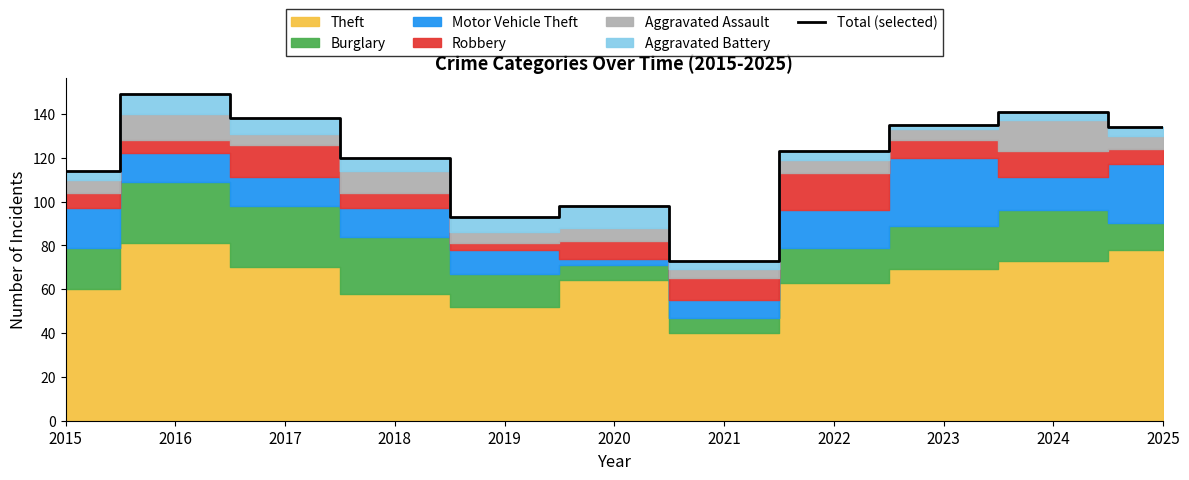

What is the smallest value displayed?

73